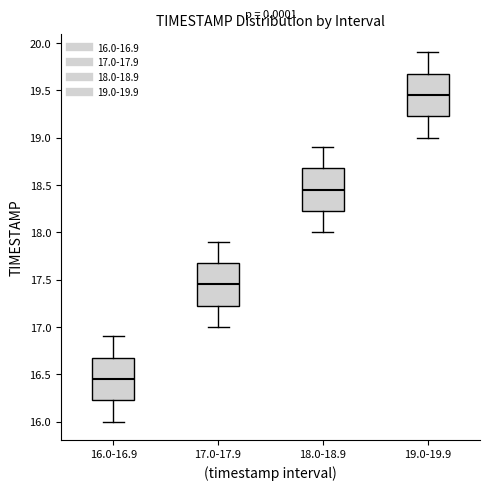

Reading left to right, transcribe this box plot: for each box, give where its median line is, the range the box spans, and where its two whiskers end, as read against the y-axis. The values are not printed on the chart, so give them approximately, as read against the axis.

16.0-16.9: median 16.45, box 16.25 to 16.70, whiskers 16.00 to 16.90
17.0-17.9: median 17.45, box 17.25 to 17.70, whiskers 17.00 to 17.90
18.0-18.9: median 18.45, box 18.25 to 18.70, whiskers 18.00 to 18.90
19.0-19.9: median 19.45, box 19.25 to 19.70, whiskers 19.00 to 19.90